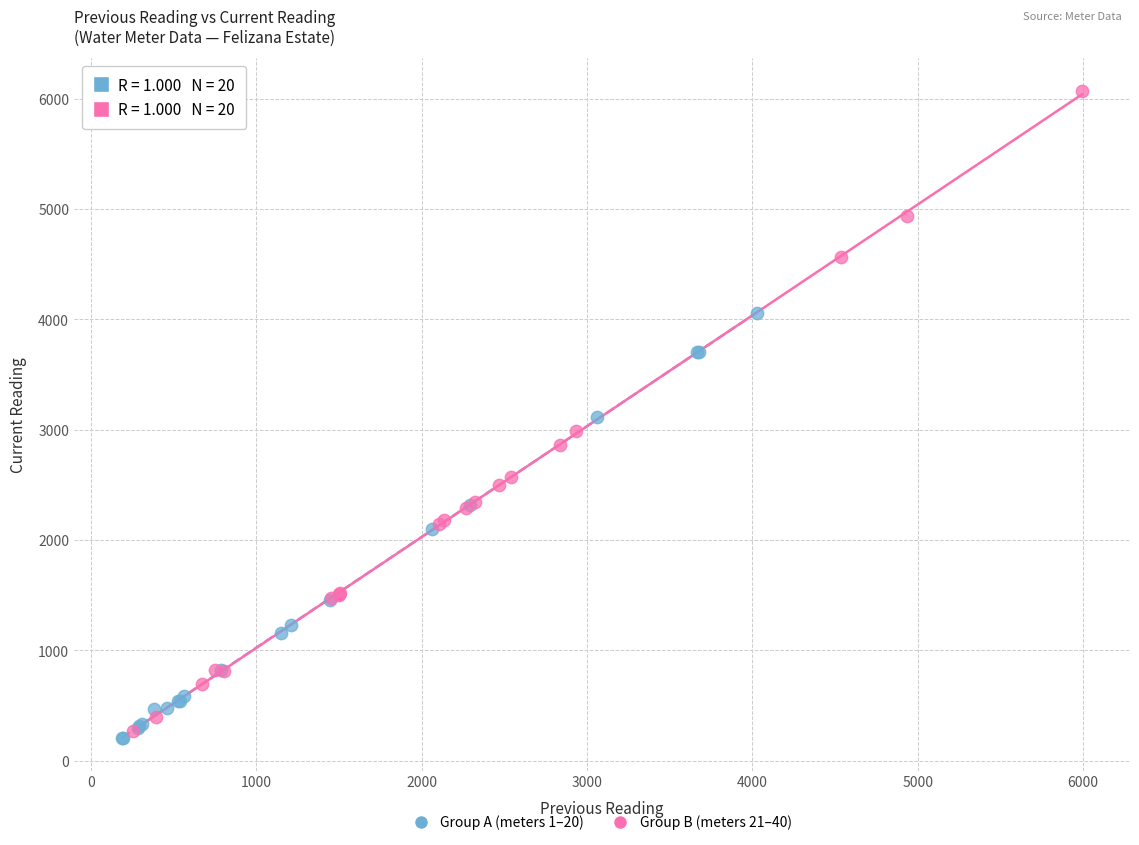

Which series has the widest spread of Y values?

Group B (meters 21–40)